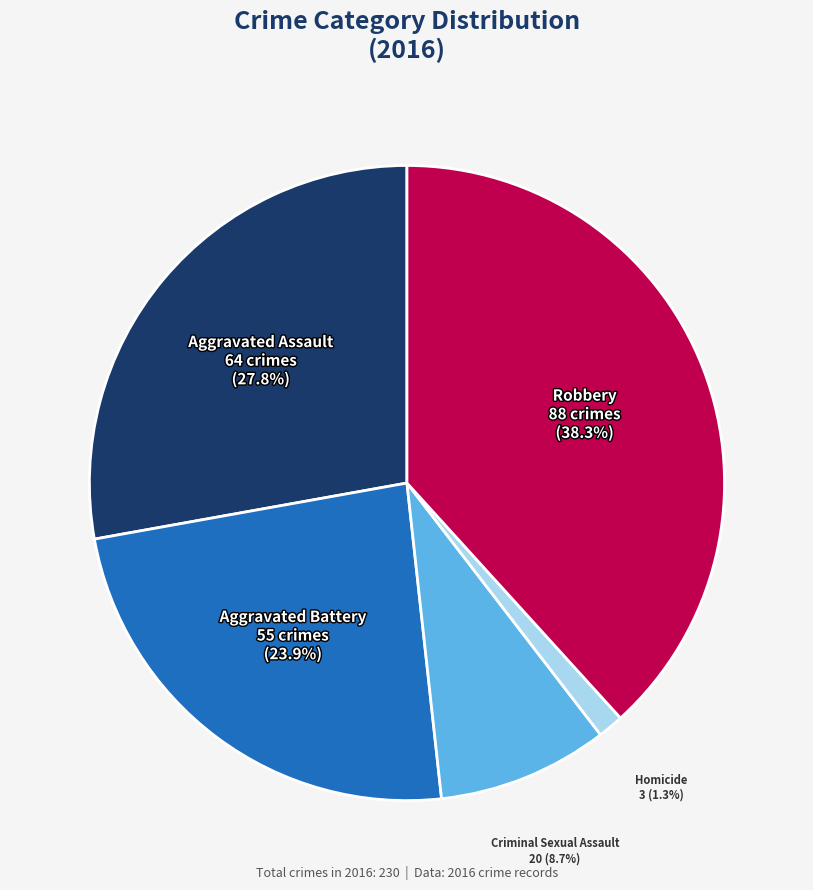

Does Robbery represent more than half of the total?

No